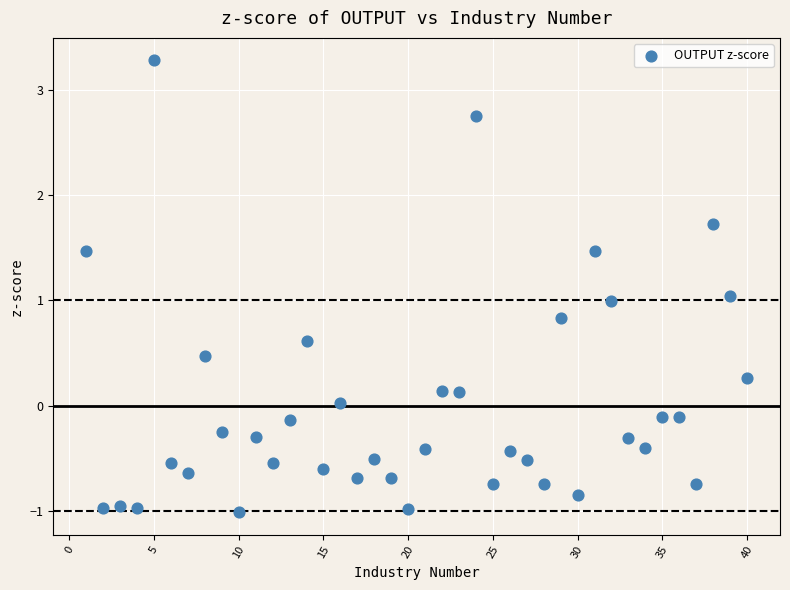

What is the range of X values (max minus min)?

39.0